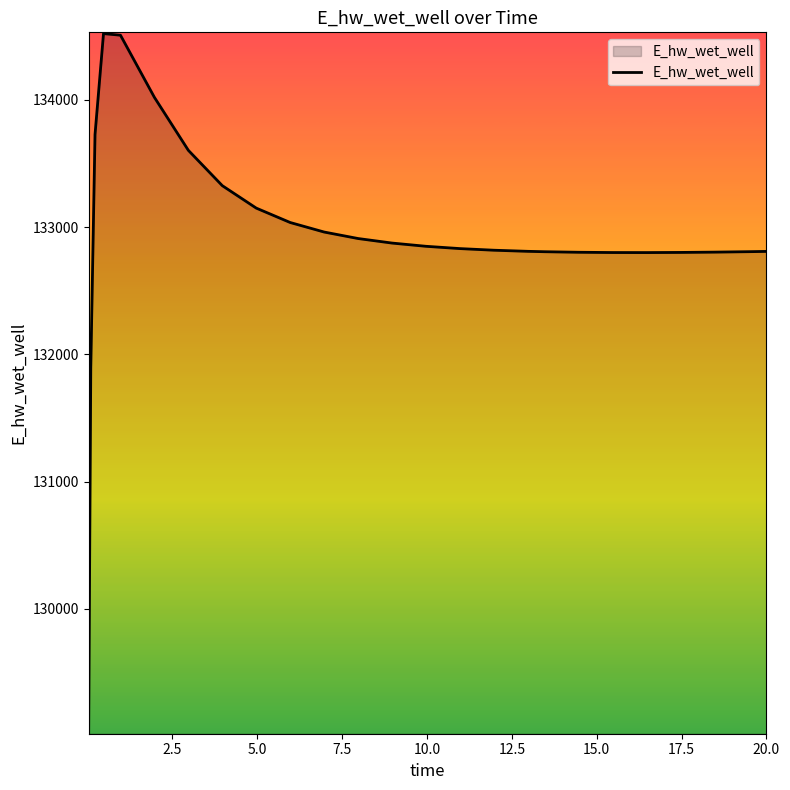

What is the smallest value displayed?

129030.0